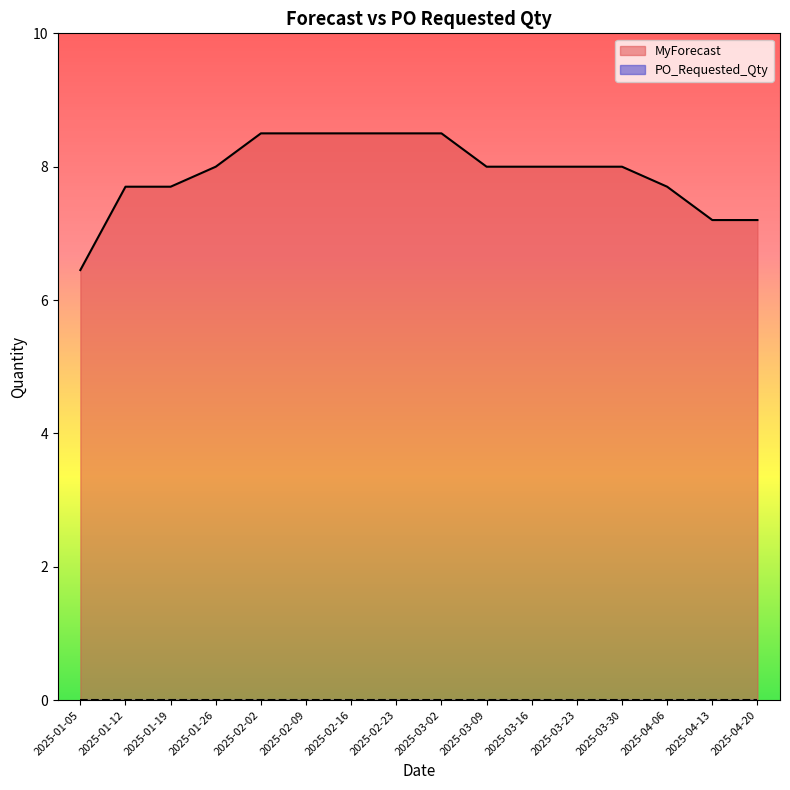

Reading left to right, list all the values displayed in this chart.

2025-01-05=6.5	2025-01-12=7.7	2025-01-19=7.7	2025-01-26=8.0	2025-02-02=8.5	2025-02-09=8.5	2025-02-16=8.5	2025-02-23=8.5	2025-03-02=8.5	2025-03-09=8.0	2025-03-16=8.0	2025-03-23=8.0	2025-03-30=8.0	2025-04-06=7.7	2025-04-13=7.2	2025-04-20=7.2